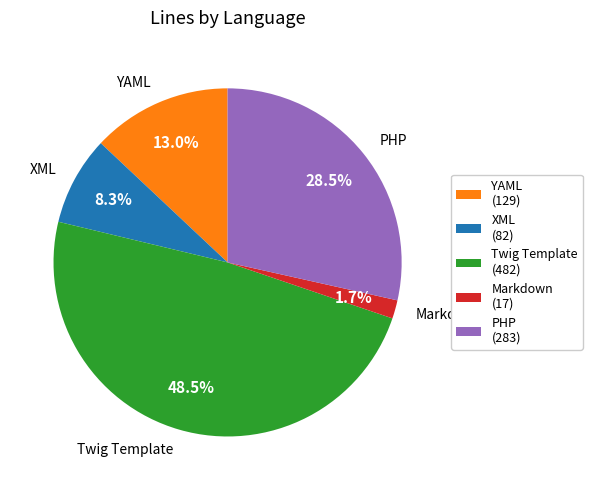

What is the ratio of the value at XML to the value at YAML?

0.6